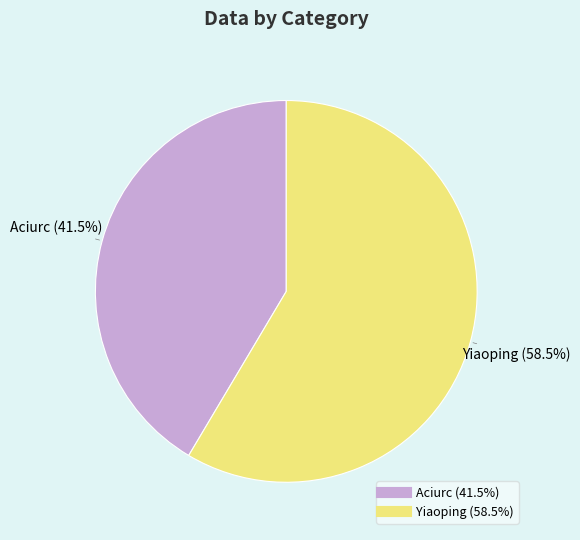

Which has a higher value, Yiaoping or Aciurc?

Yiaoping